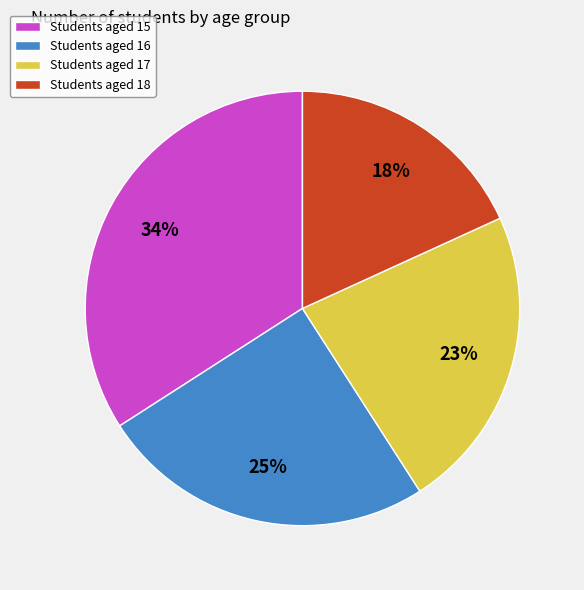

Does any single category account for the majority?

No